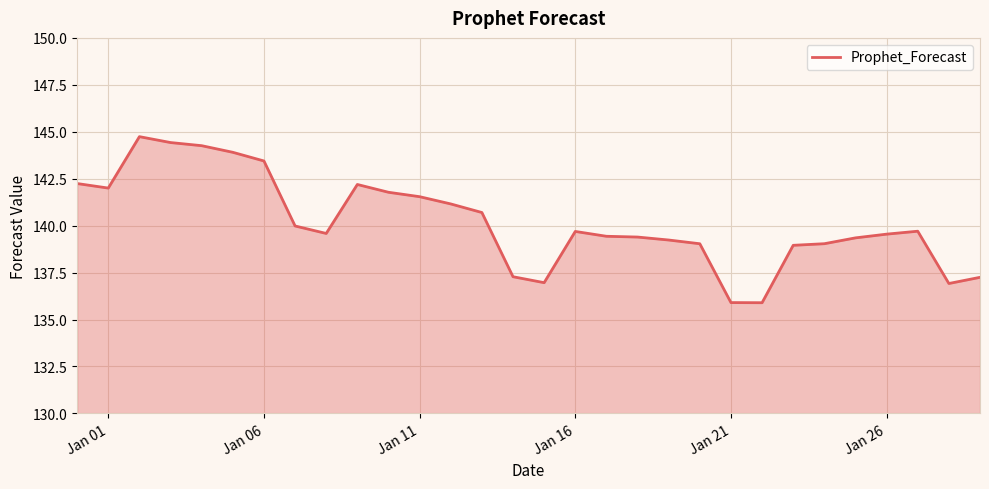

What is the difference between the maximum and minimum values?

8.8